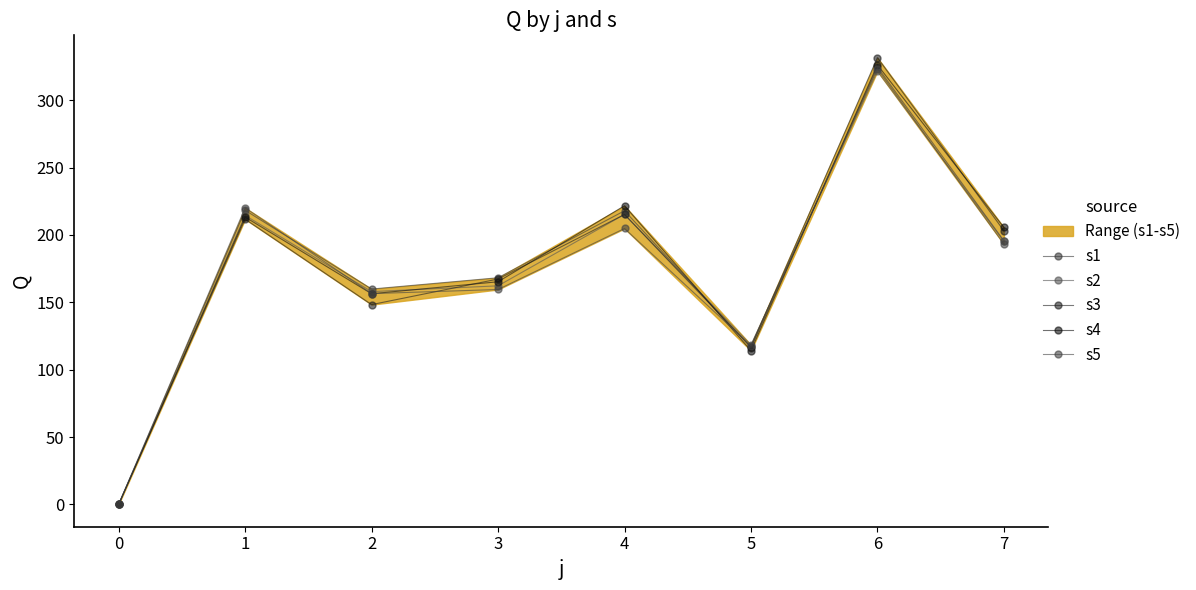

What is the difference between the maximum and second lowest values in the s5 series?

205.5